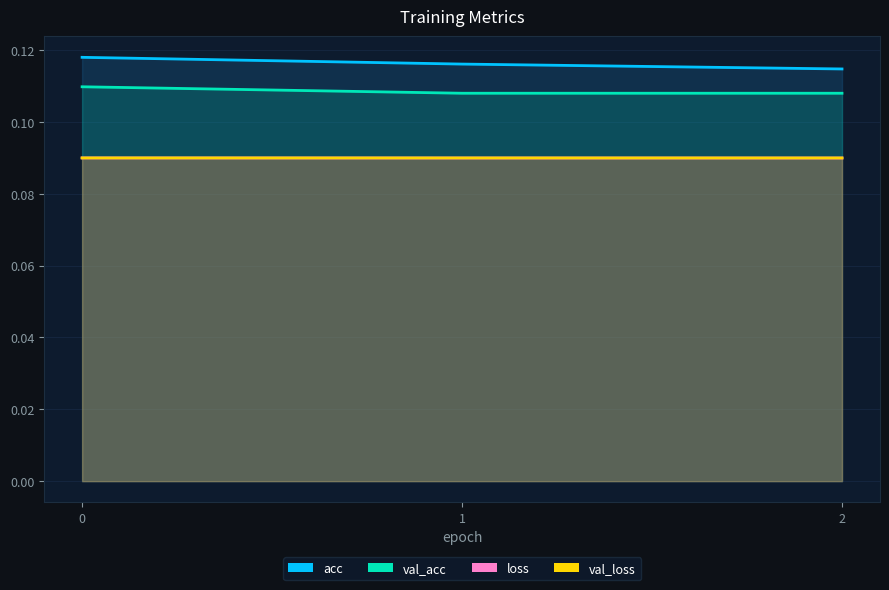

What is the sum of all val_loss values?

0.3